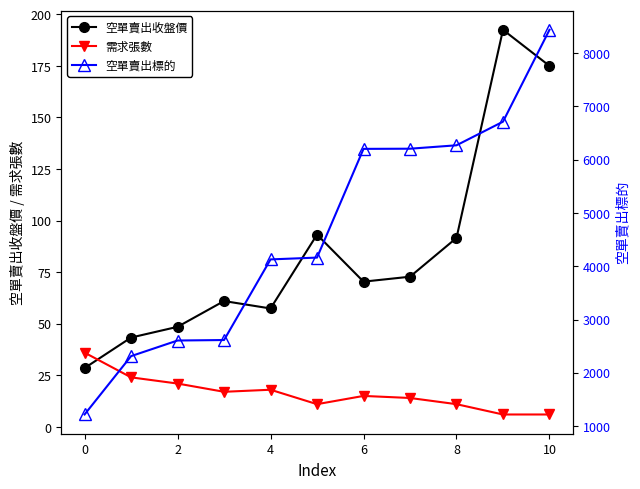

True or false: 空單賣出收盤價 has more than 0 points higher than both neighbors.

True